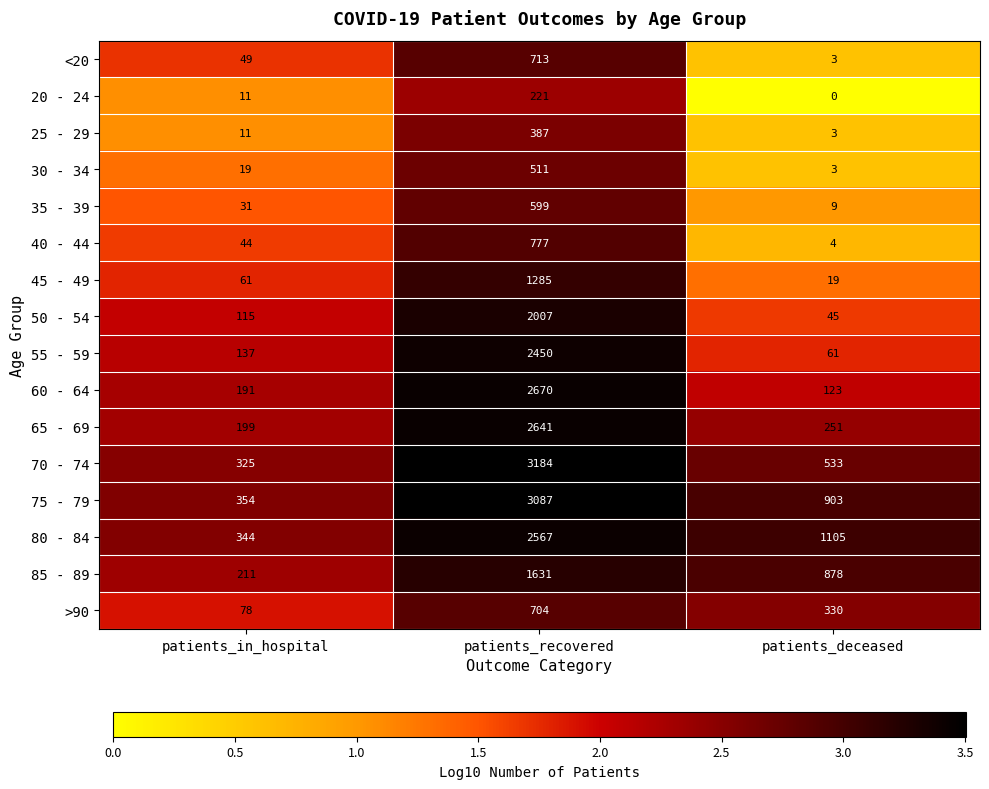

What is the difference between the 70 - 74 values at patients_recovered and patients_in_hospital?

2859